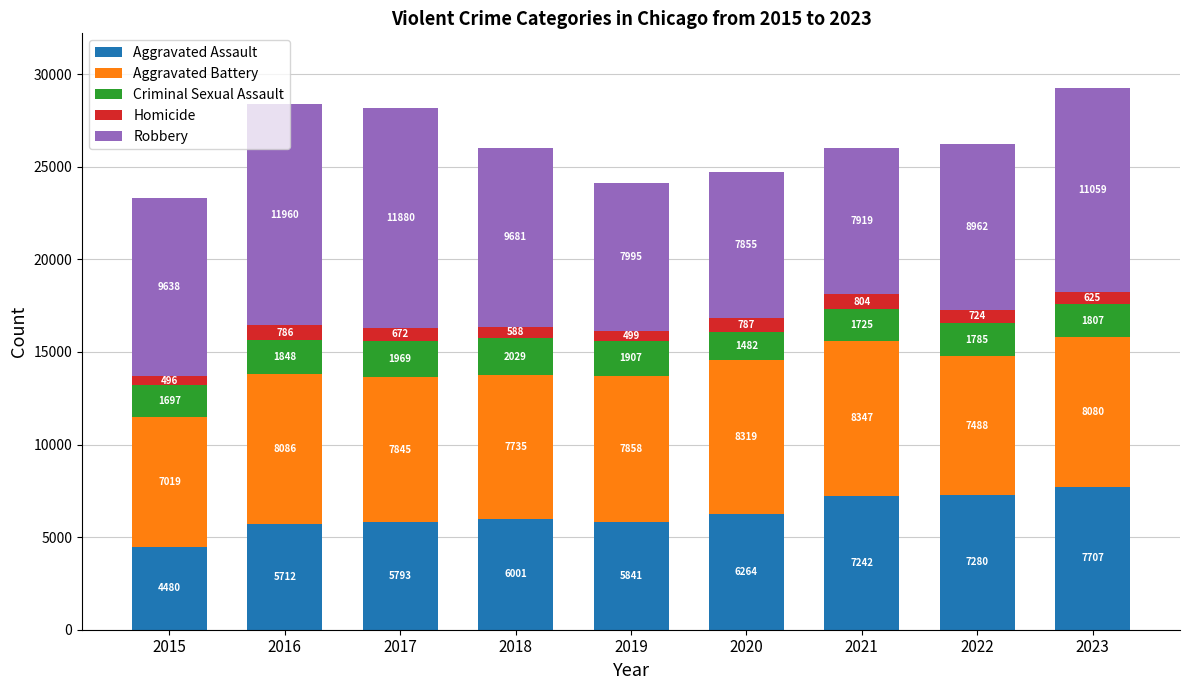

What is the difference between the maximum and second lowest values in the Aggravated Assault series?

1995